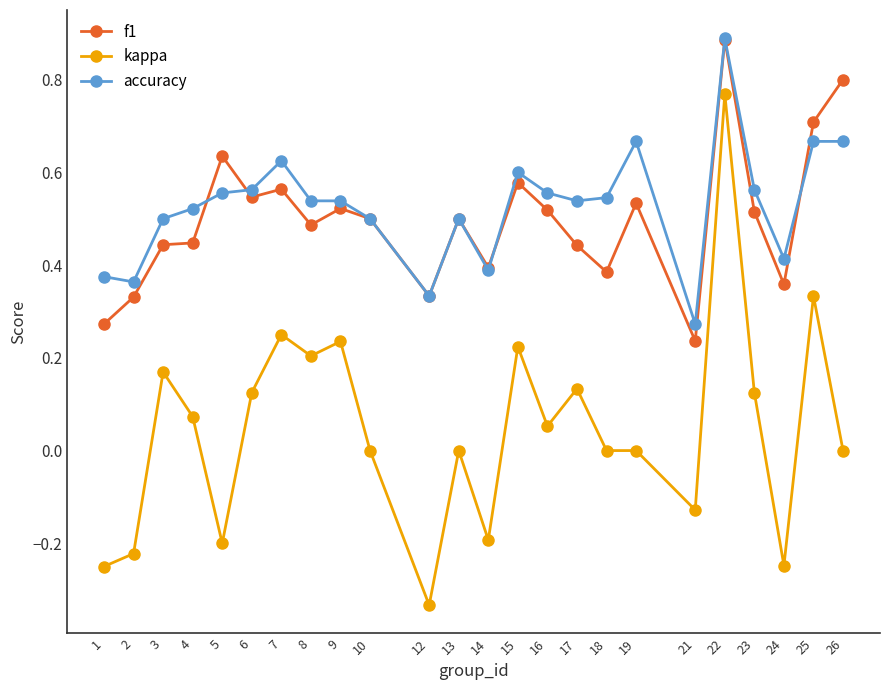

Count the number of data series in this chart.

3